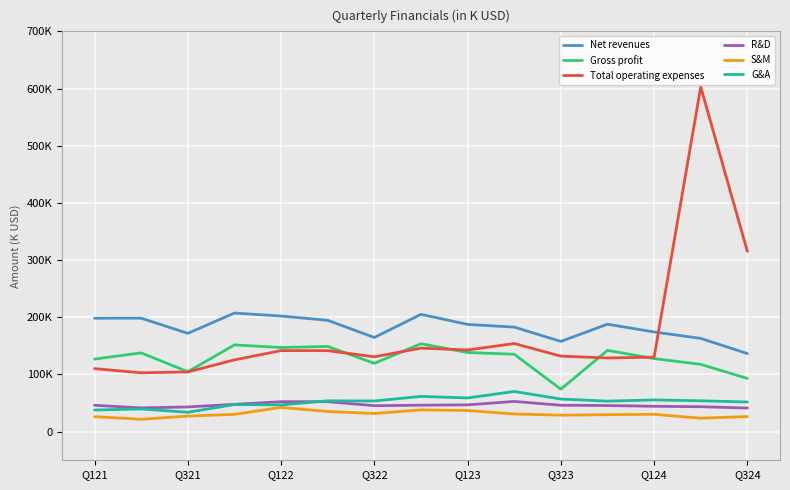

True or false: Gross profit has more than 1 points higher than both neighbors.

True